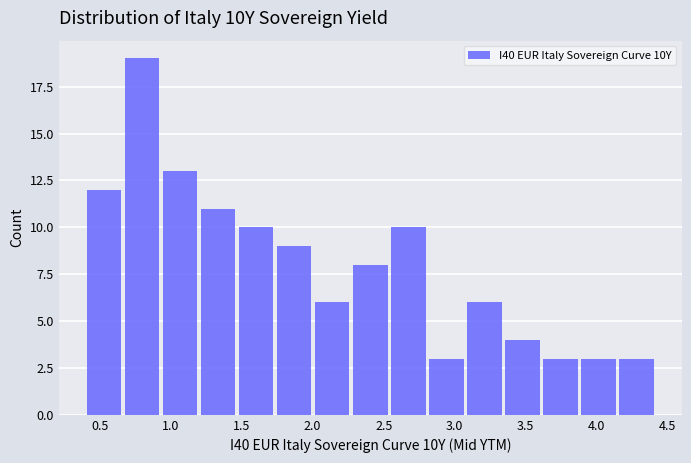

Reading left to right, transcribe this chart: for each bar, give the range it covers on the x-axis and its height. Neither the bar edges nor the heights are printed on the chart, so give them approximately, as read against the axes.

0.40 to 0.65: 12
0.65 to 0.95: 19
0.95 to 1.20: 13
1.20 to 1.45: 11
1.45 to 1.75: 10
1.75 to 2.00: 9
2.00 to 2.25: 6
2.25 to 2.55: 8
2.55 to 2.80: 10
2.80 to 3.10: 3
3.10 to 3.35: 6
3.35 to 3.60: 4
3.60 to 3.90: 3
3.90 to 4.15: 3
4.15 to 4.40: 3